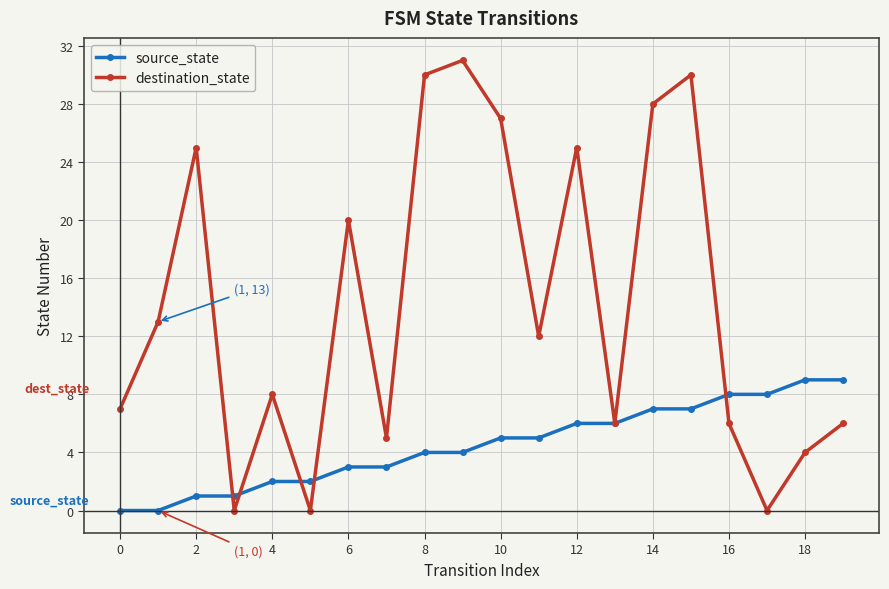

Rank the series by their maximum value, from lowest to highest.

source_state, destination_state